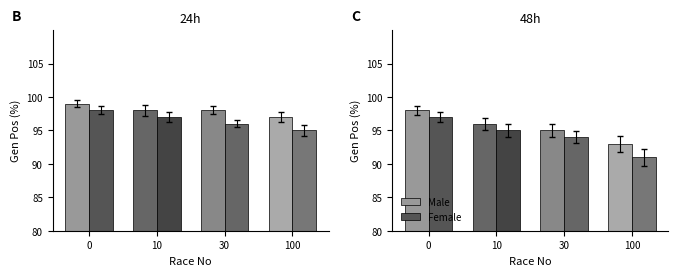

Which category has the lowest value in the Male series?

100